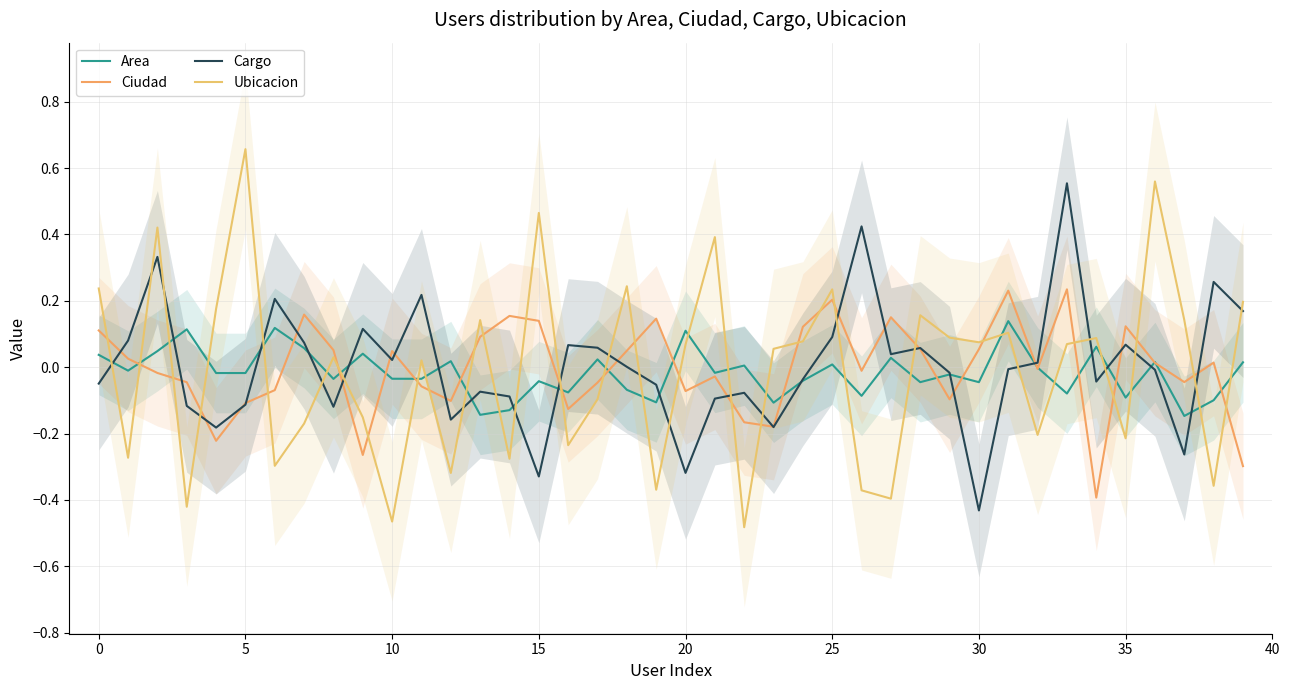

What is the highest value of the Area series?

0.1